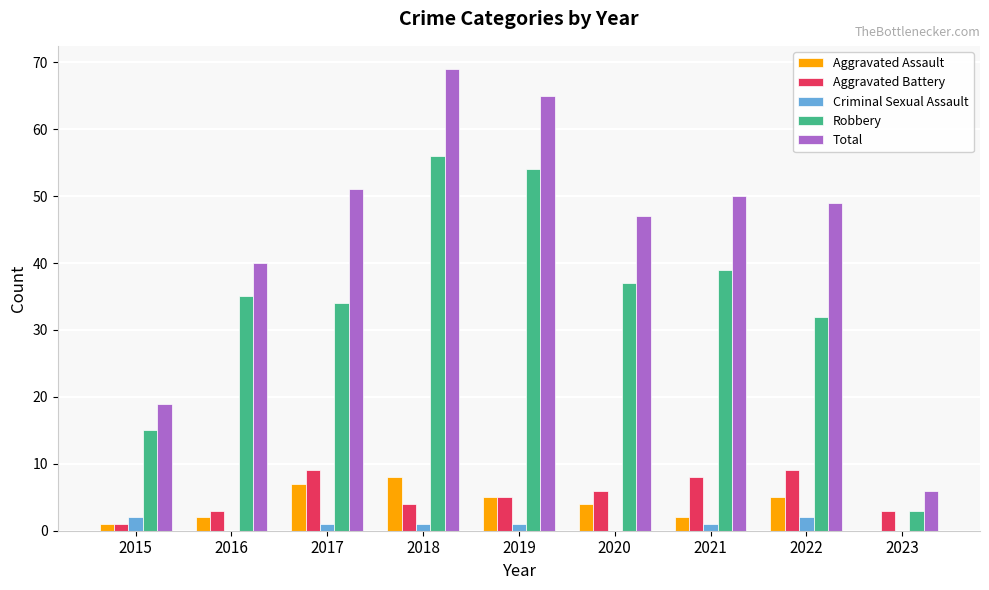

Which series changed the most between 2019 and 2020?

Total